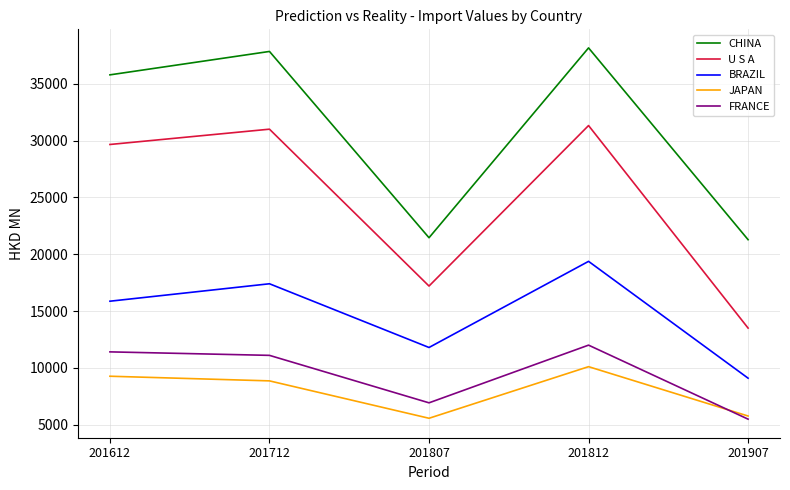

True or false: BRAZIL and JAPAN intersect in this chart.

False